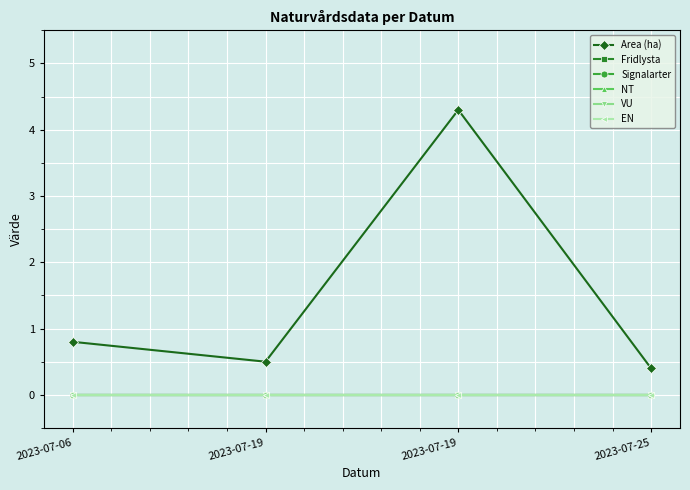

True or false: NT and VU cross at least once.

False